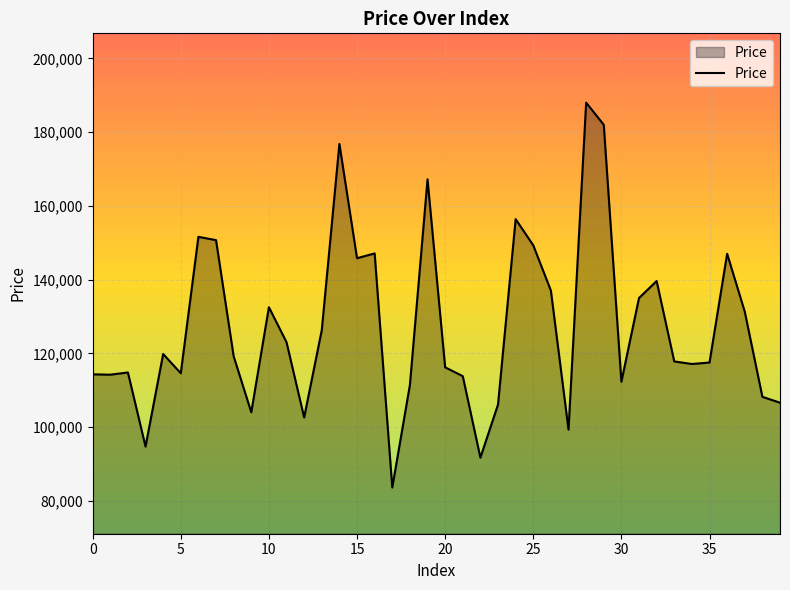

What is the difference between the maximum and minimum values?

104400